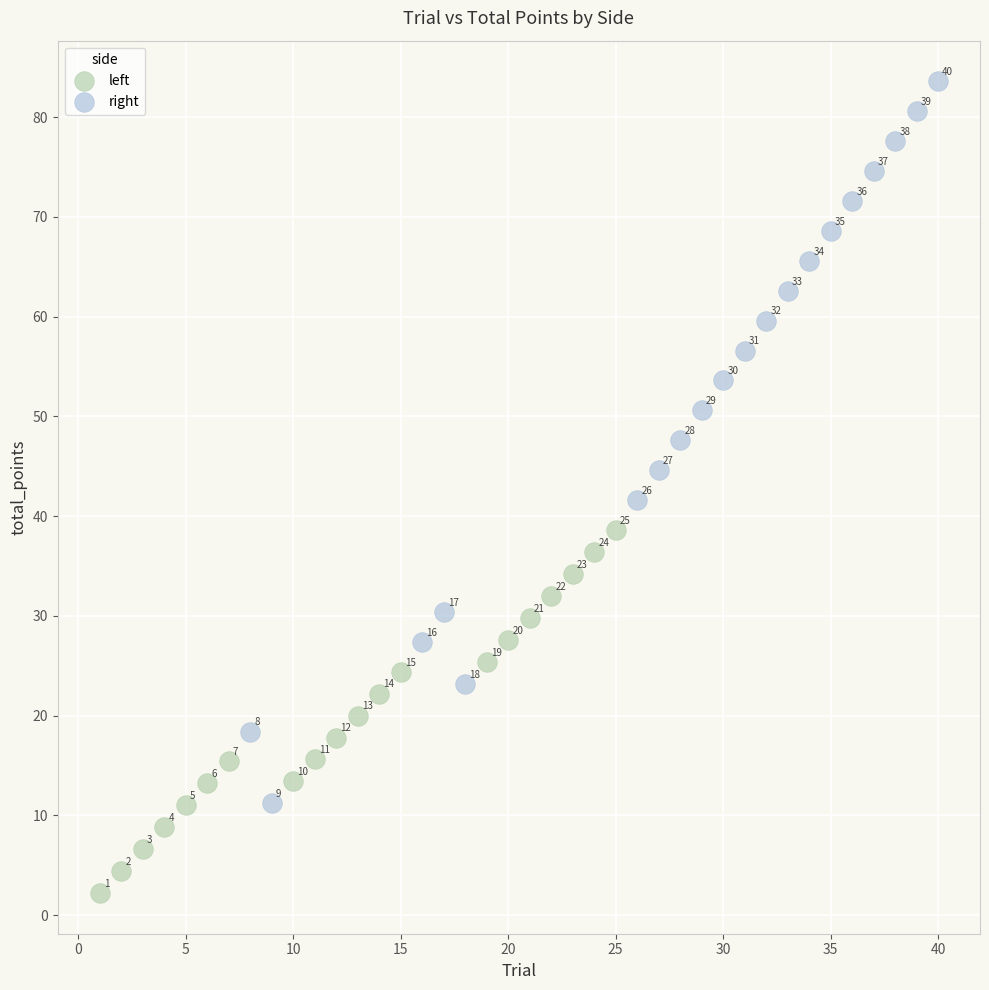

Which series reaches the maximum Y coordinate?

right